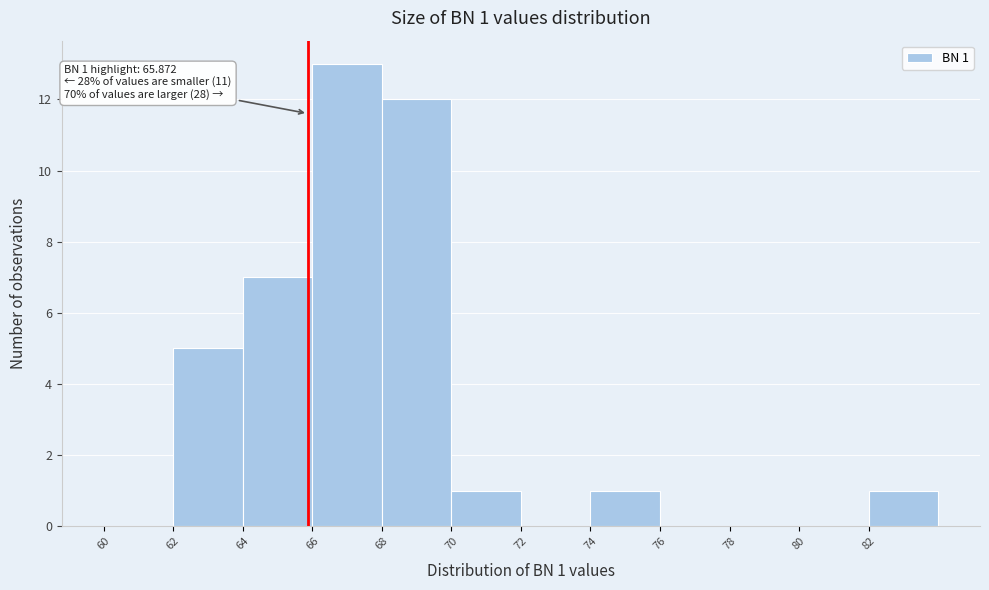

Over which range of the x-axis is the bar tallest?

66 to 68